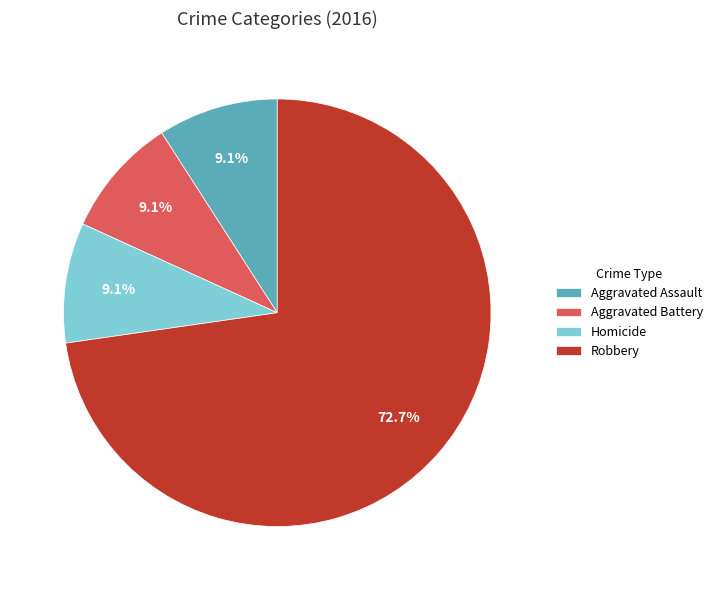

What is the ratio of the value at Aggravated Assault to the value at Aggravated Battery?

1.0